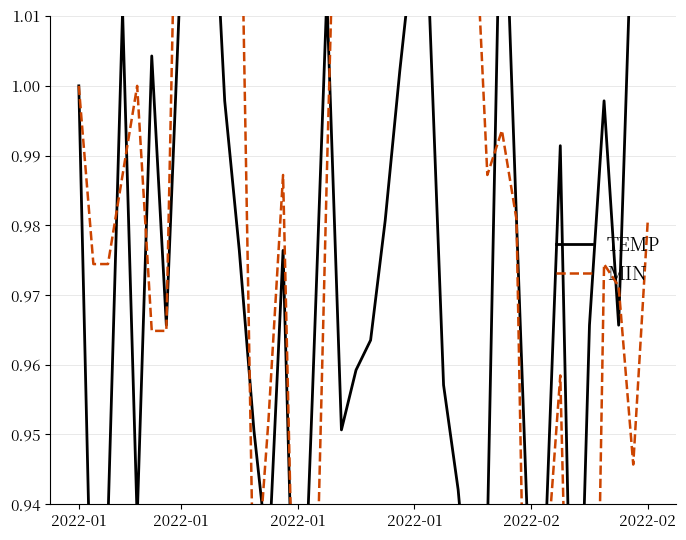

True or false: MIN has a value of 1.6 at 9.

False